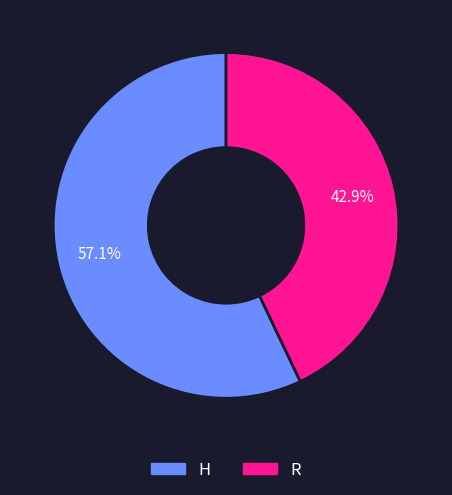

Which slice represents more than half of the pie?

H